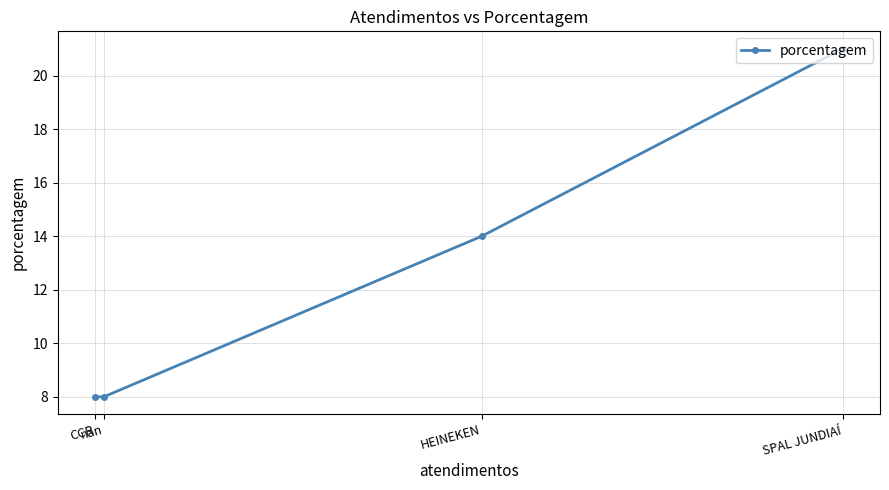

What is the maximum value shown in the chart?

21